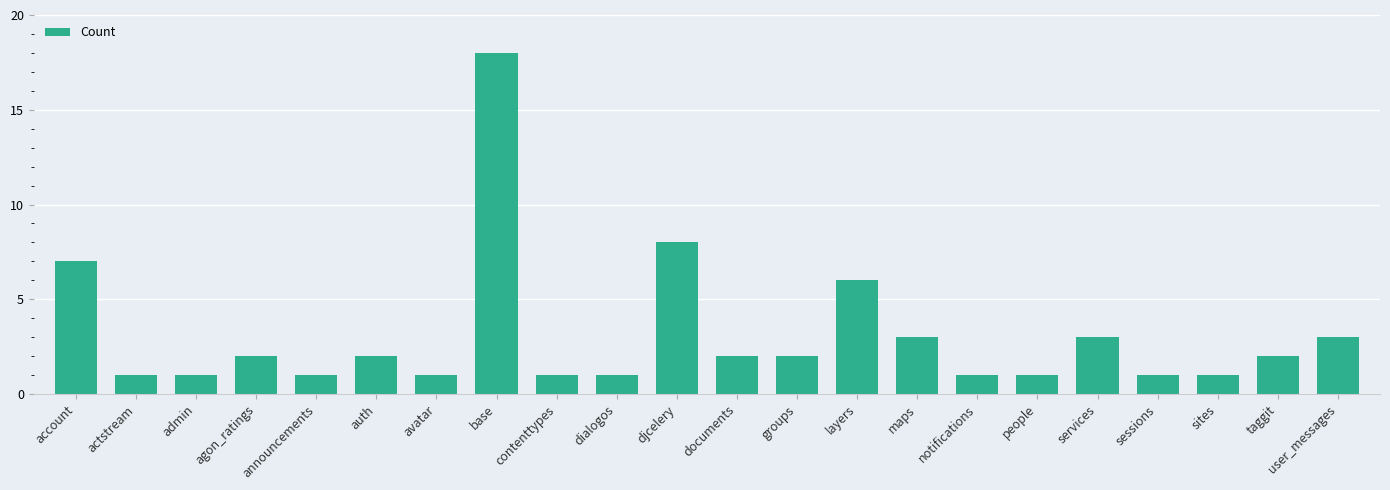

True or false: the data shows 1 at agon_ratings.

False